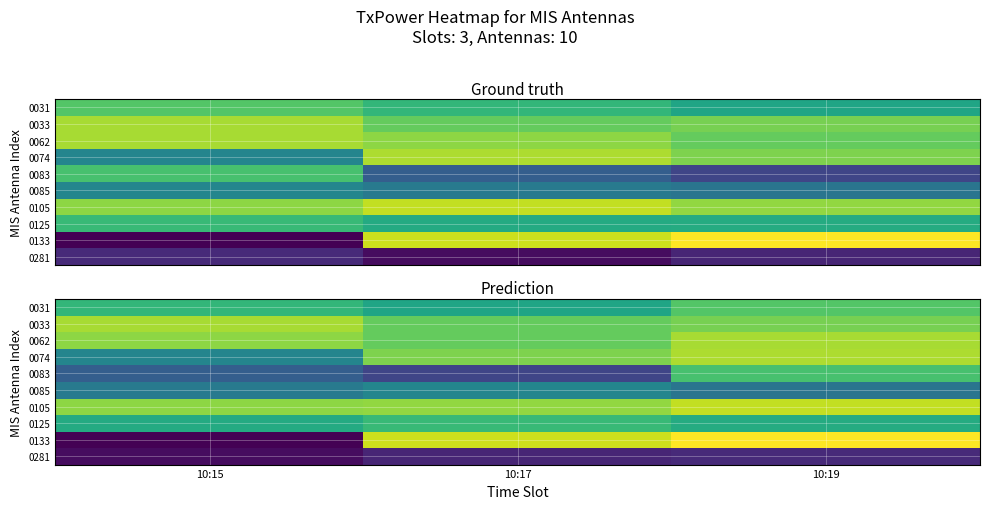

At which category does the chart reach its peak across all series?

10:19